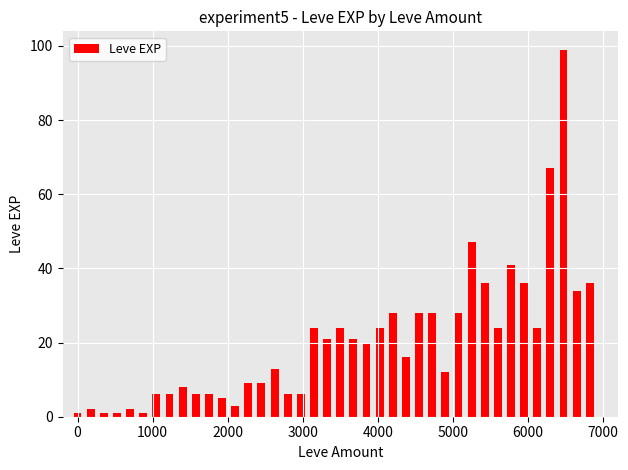

How many series are shown in this chart?

1